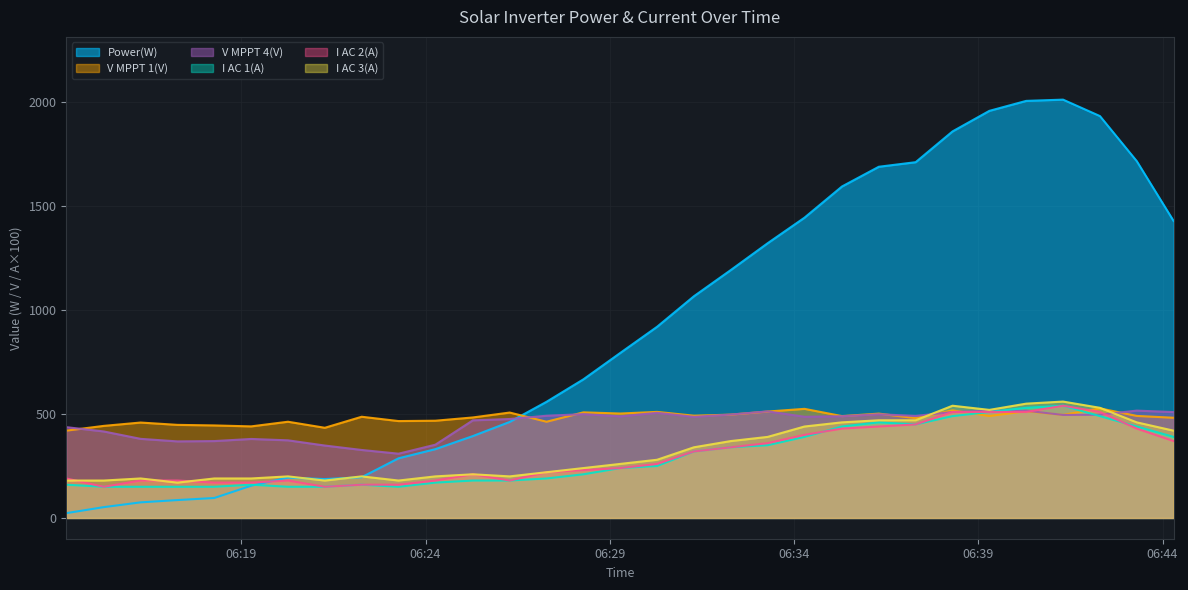

After their last crossing, which series has the higher values: Power(W) or I AC 3(A)?

Power(W)